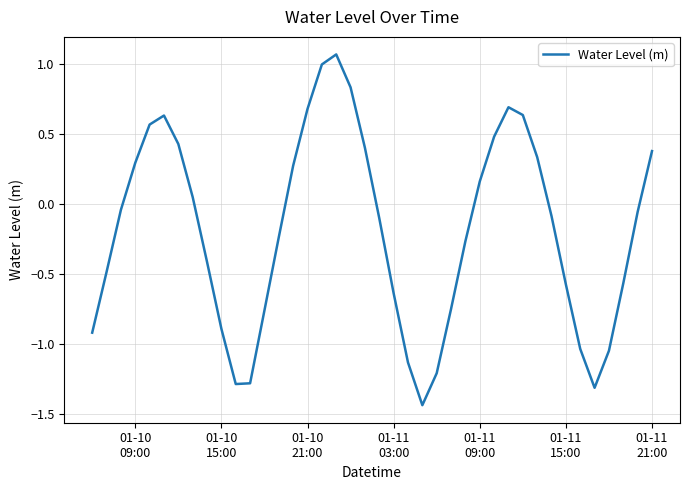

What is the difference between the maximum and minimum values?

2.5